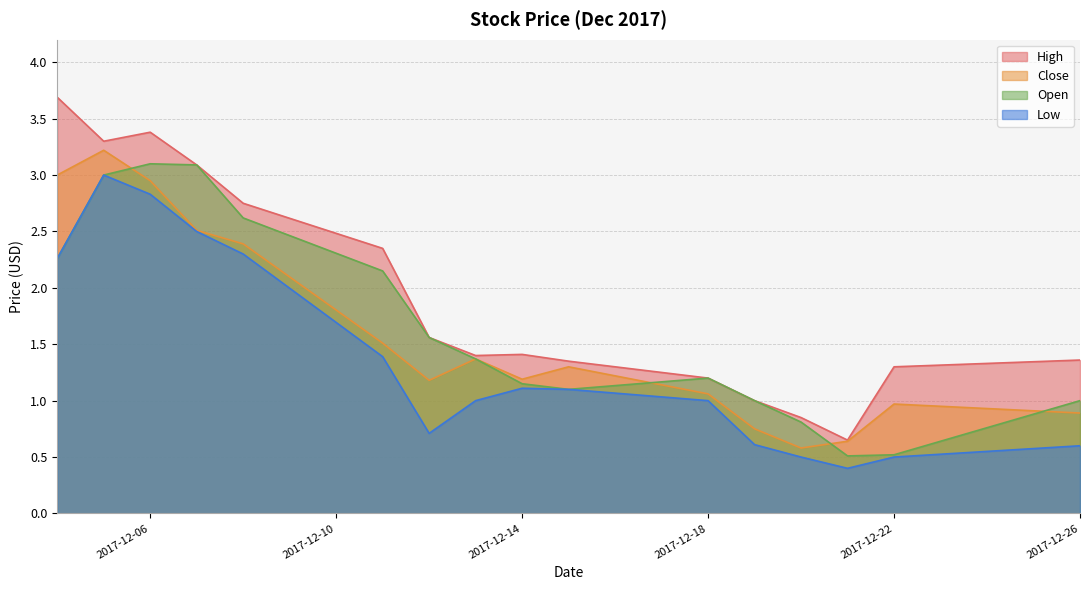

What is the value of the Close point at the 9th from the left?

1.2